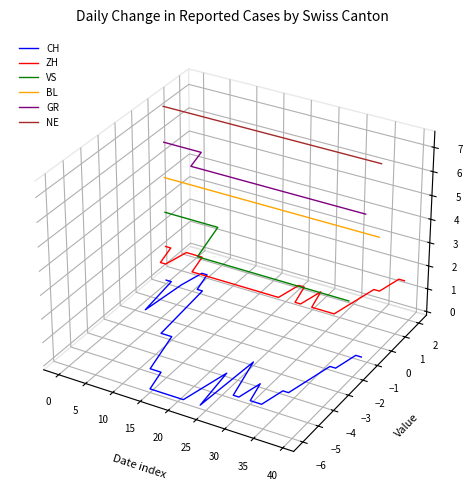

What is the total value across all series at 0?

0.1